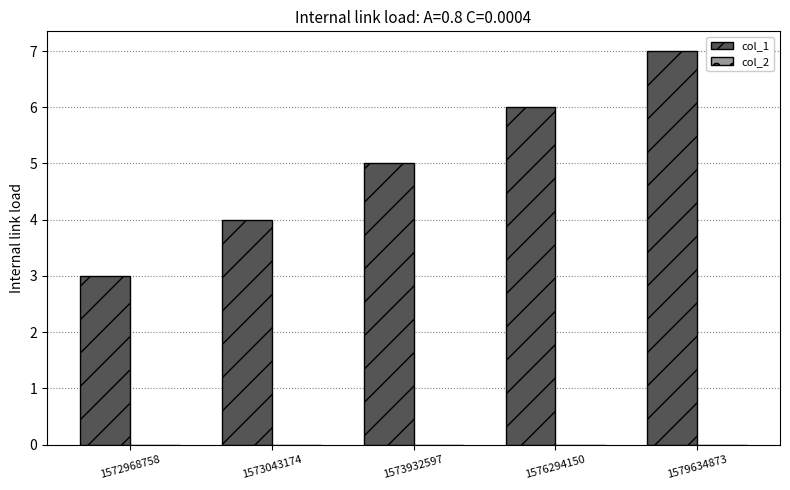

List the labels in order of value, smallest first.

1572968758, 1573043174, 1573932597, 1576294150, 1579634873